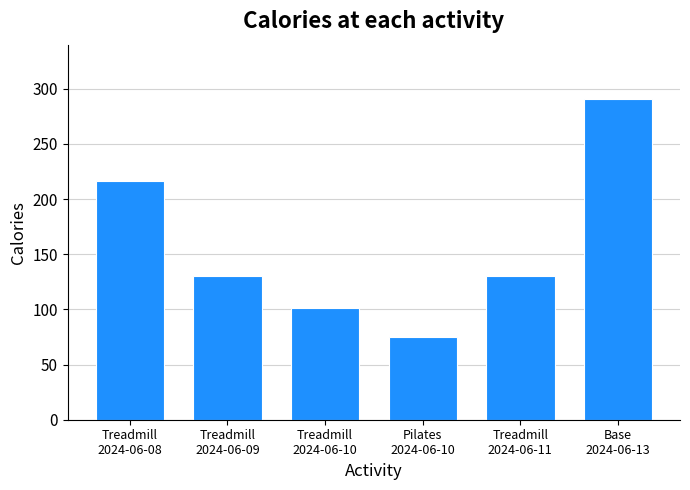

How many bars are there in total?

6